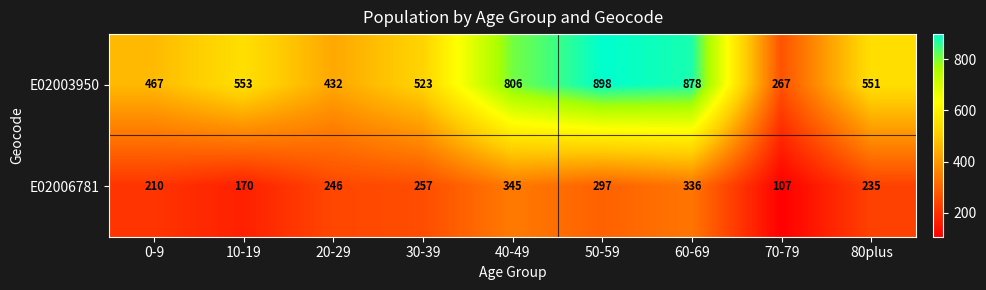

What is the difference between the highest and lowest values at 70-79?

160